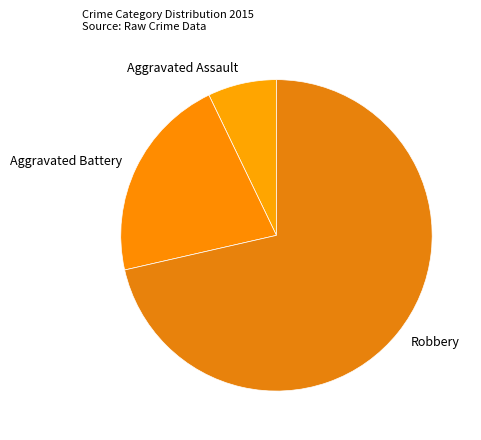

Do Aggravated Assault and Robbery together represent more than half of the pie?

Yes